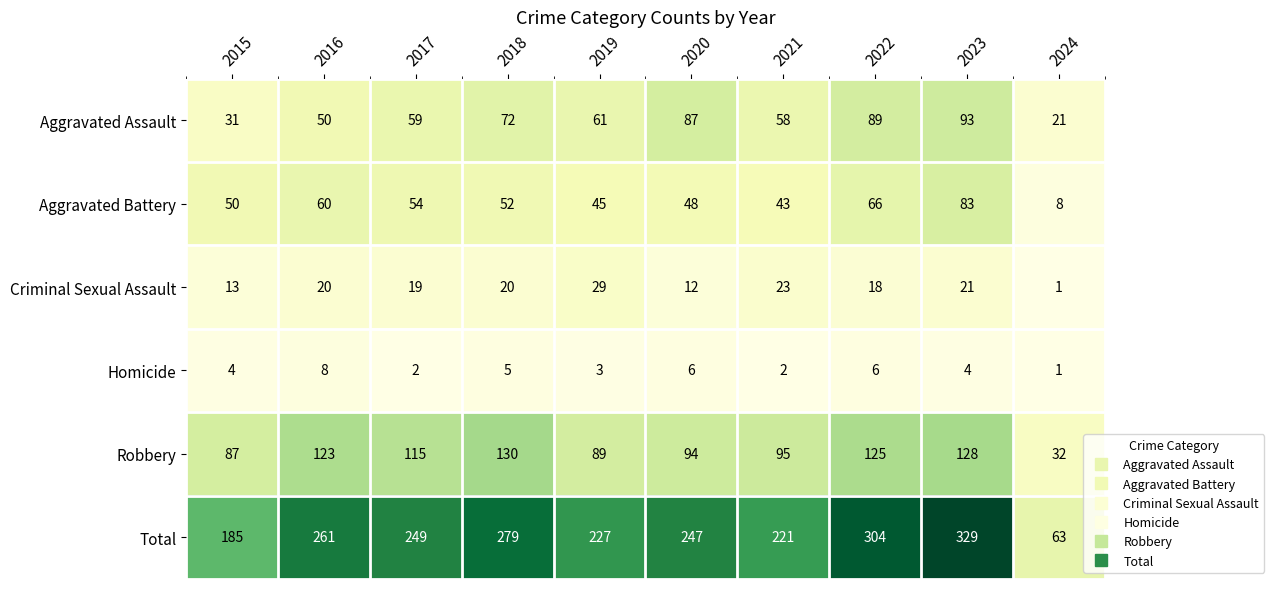

What is the total value across all series at 2023?

658